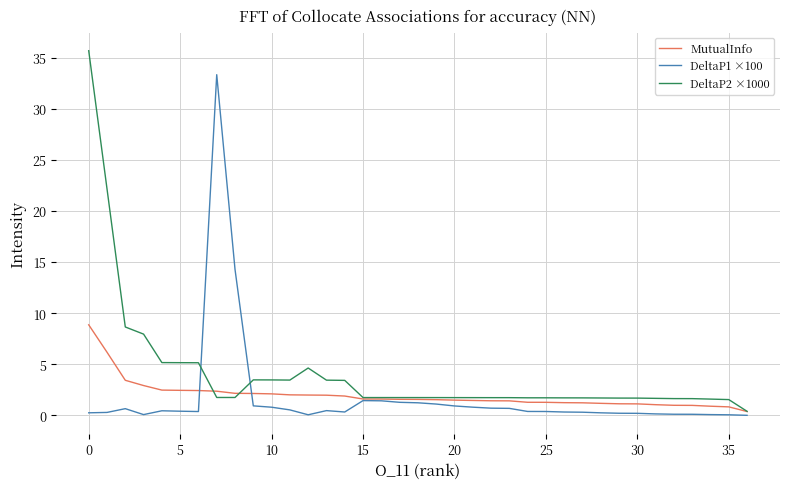

Which series has the largest total across all categories?

DeltaP2 ×1000